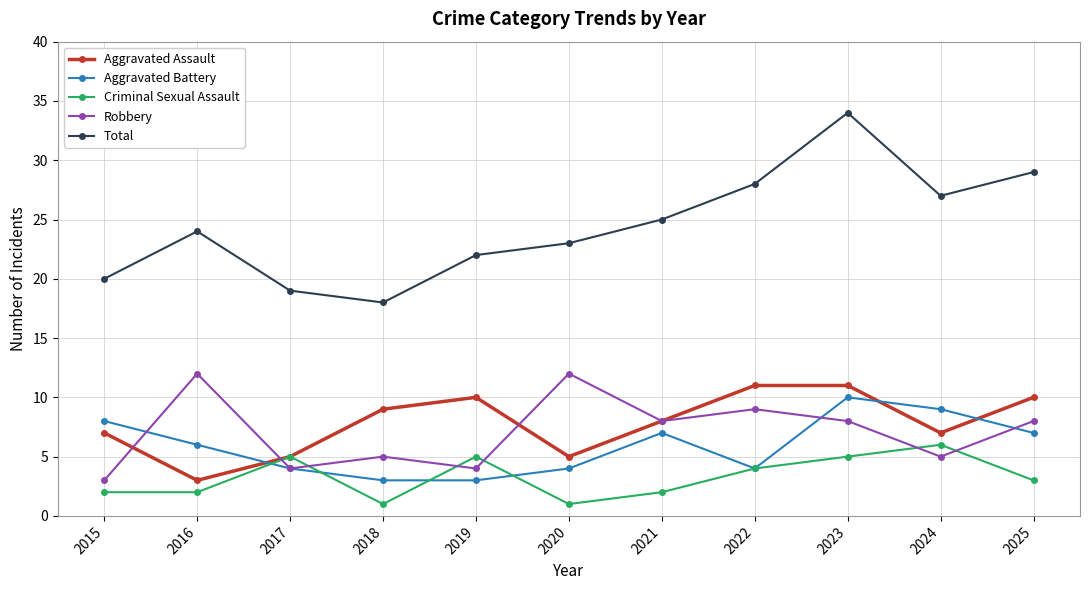

True or false: Total has more than 1 points higher than both neighbors.

True